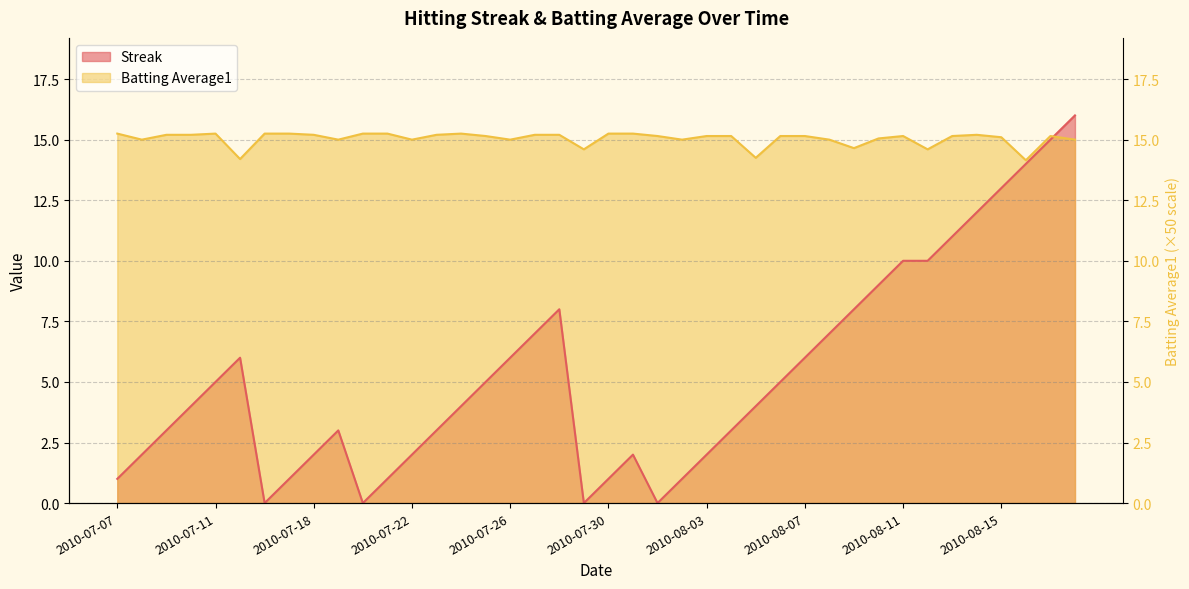

True or false: batting_avg has more than 2 points higher than both neighbors.

True